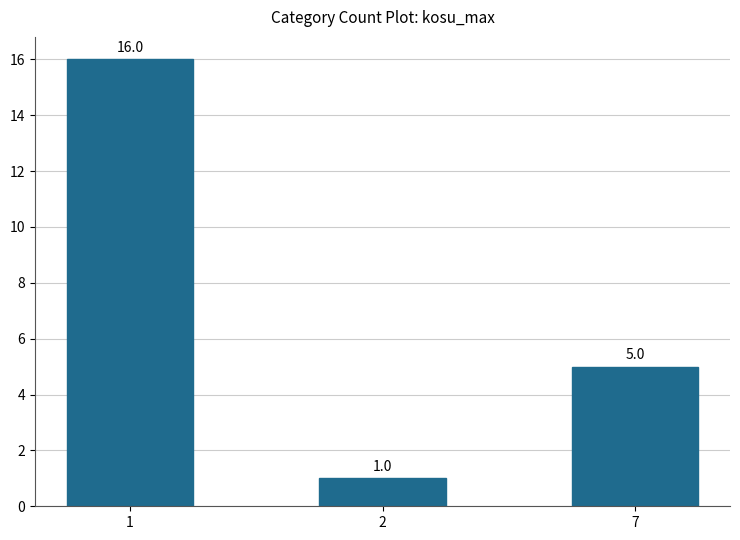

How many bars are there in total?

3